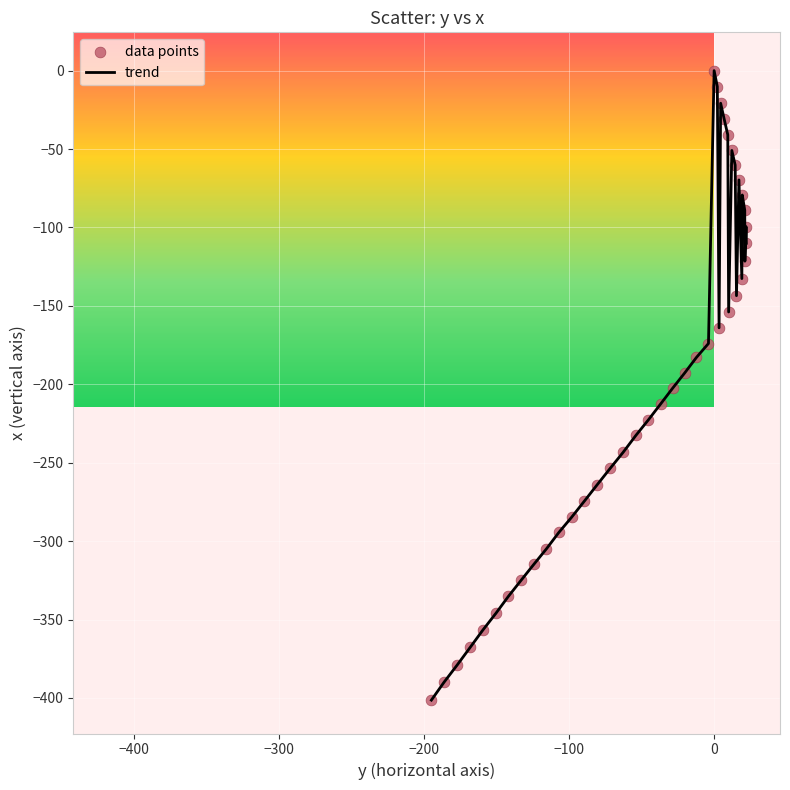

What is the difference between the maximum and minimum values?

401.4